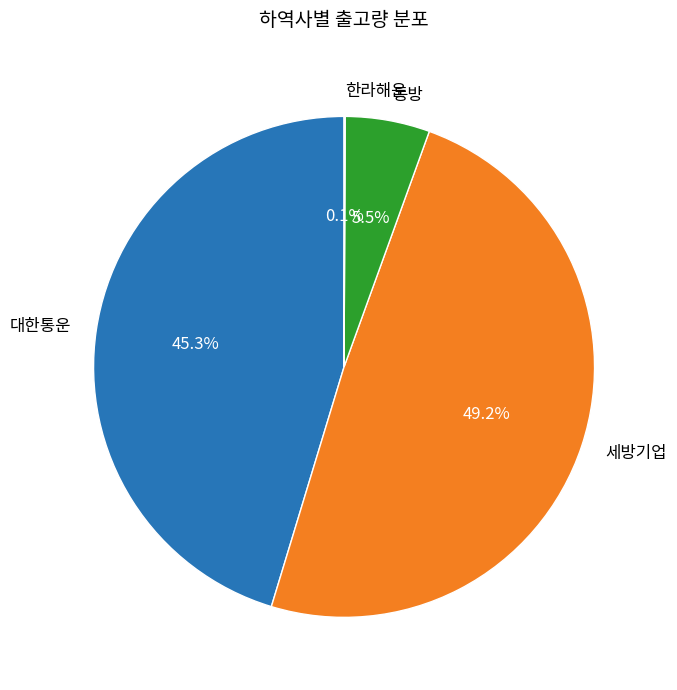

Is there any slice that represents more than half of the pie?

No